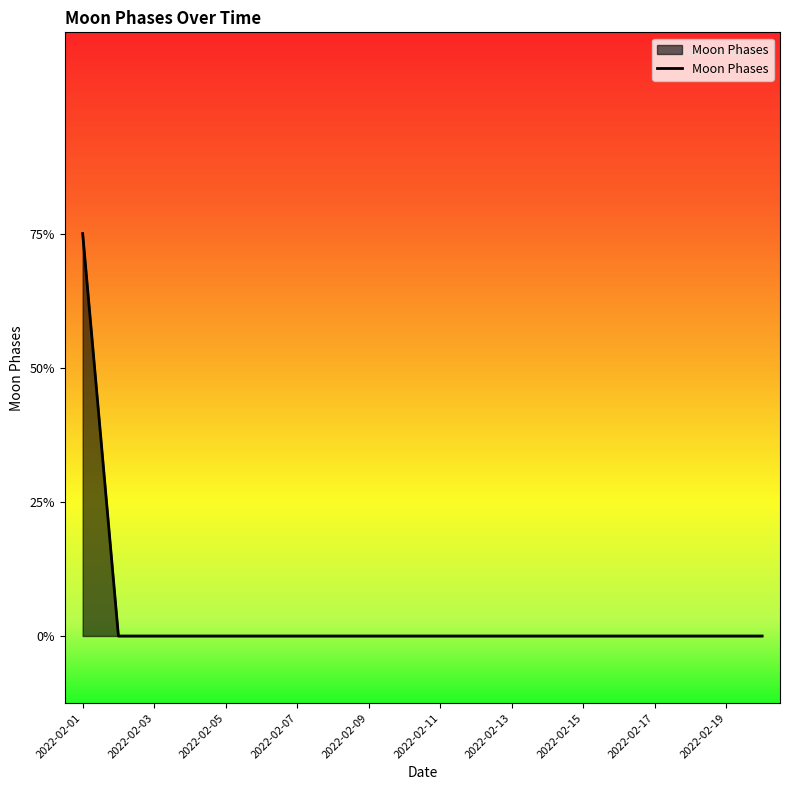

Rank the categories by value from lowest to highest.

2022-02-02, 2022-02-03, 2022-02-04, 2022-02-05, 2022-02-06, 2022-02-07, 2022-02-08, 2022-02-09, 2022-02-10, 2022-02-11, 2022-02-12, 2022-02-13, 2022-02-14, 2022-02-15, 2022-02-16, 2022-02-17, 2022-02-18, 2022-02-19, 2022-02-20, 2022-02-01